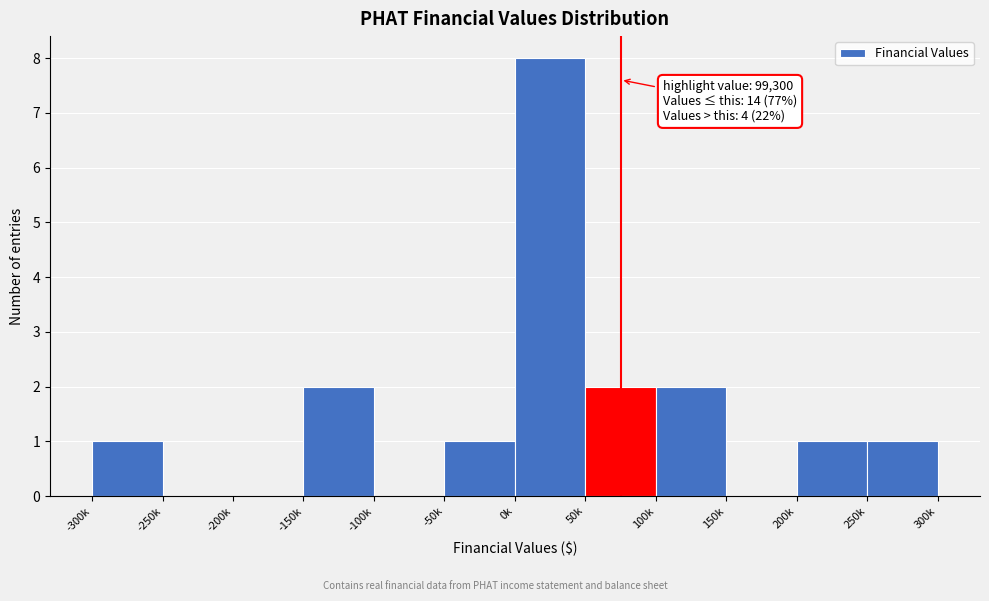

Reading right to left, what are all the values shown in this chart?

250k=1	200k=1	150k=0	100k=2	50k=2	0k=8	-50k=1	-100k=0	-150k=2	-200k=0	-250k=0	-300k=1